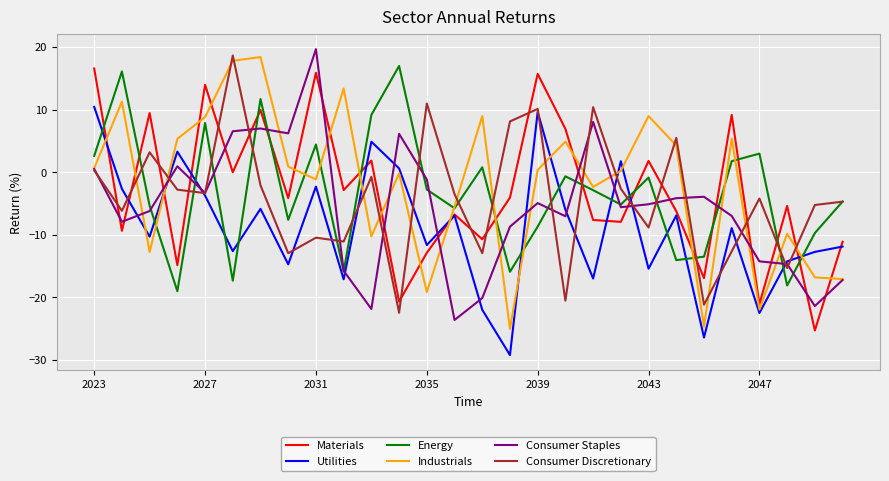

Which series ends up on top after the final intersection of Consumer Staples and Materials?

Materials